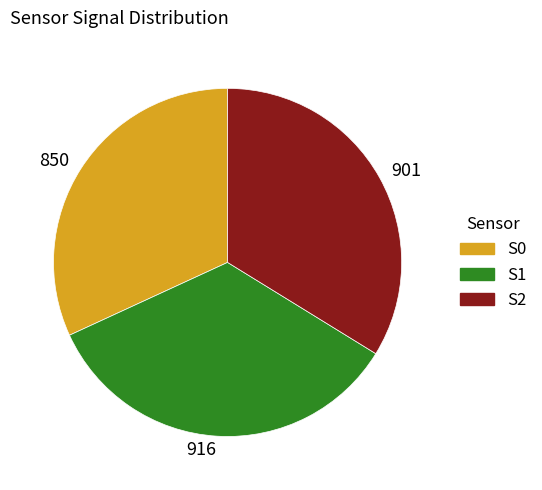

Combined, do 850 and 916 account for over 50%?

Yes